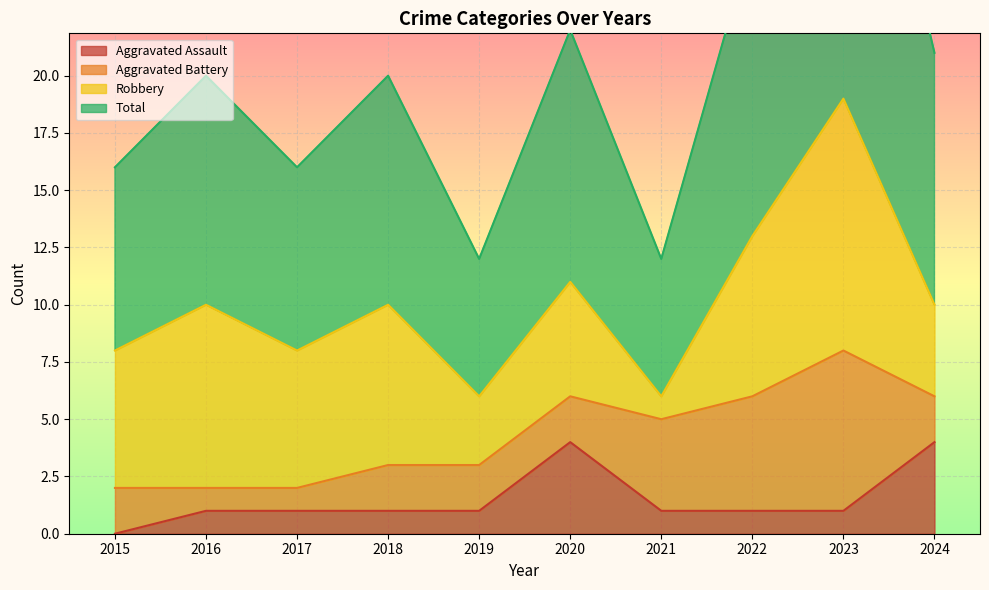

What is the average value of the Aggravated Assault series?

2